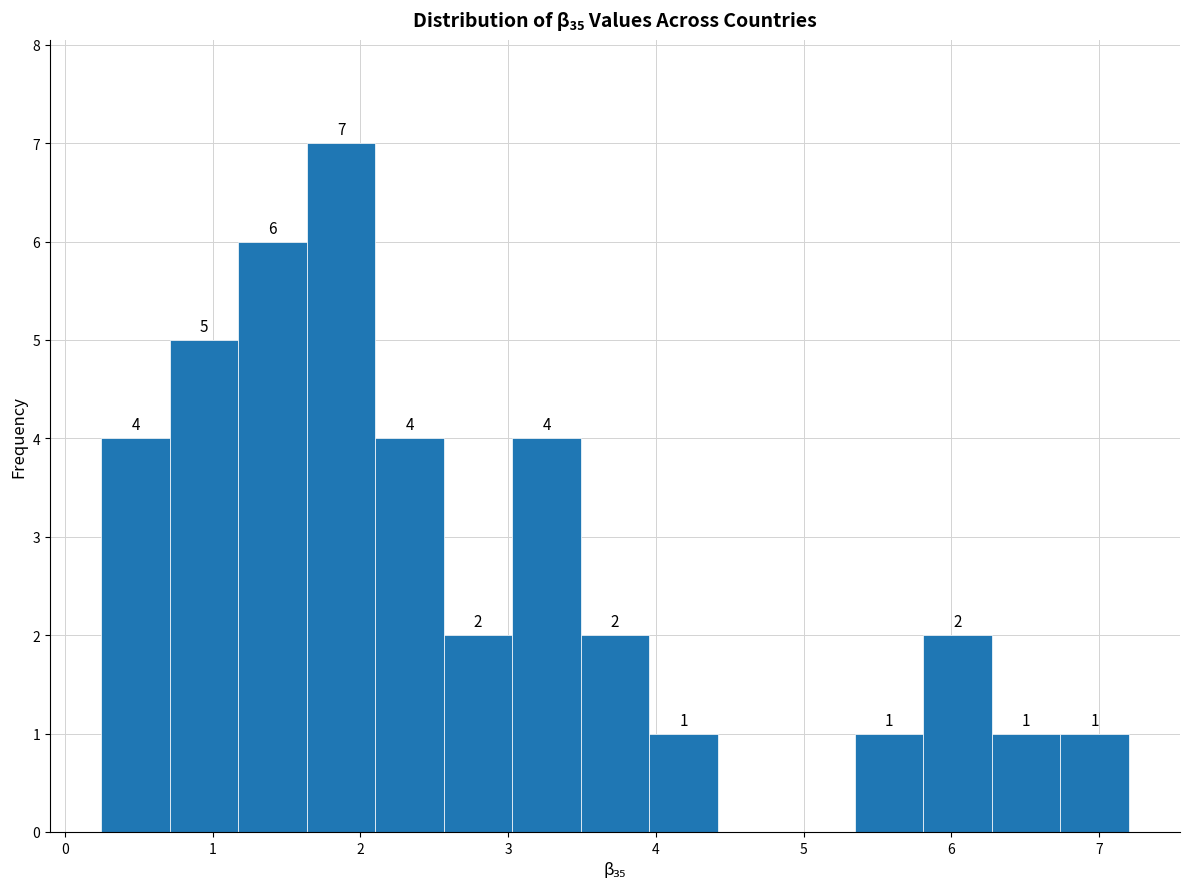

Over which range of the x-axis is the bar tallest?

1.6 to 2.1